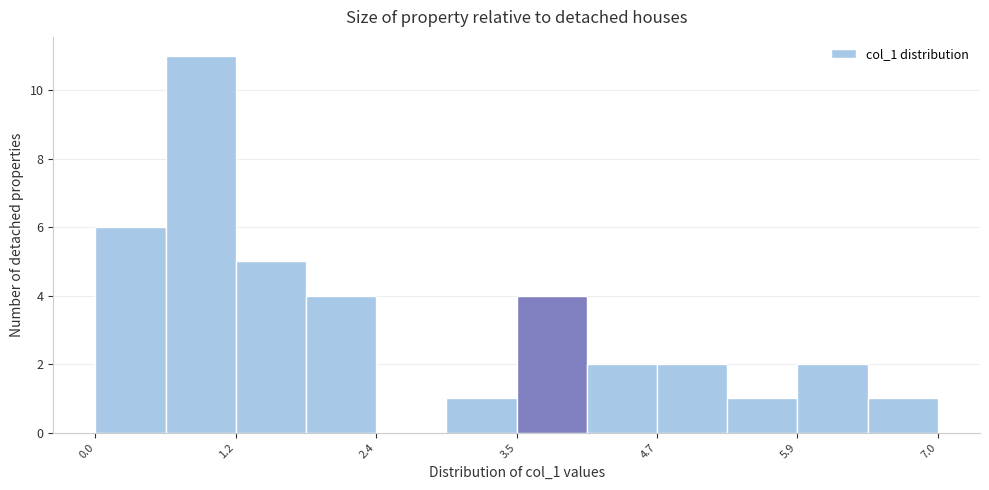

Read against the x-axis, roughly where is the centre of the tallest bar?

1.0